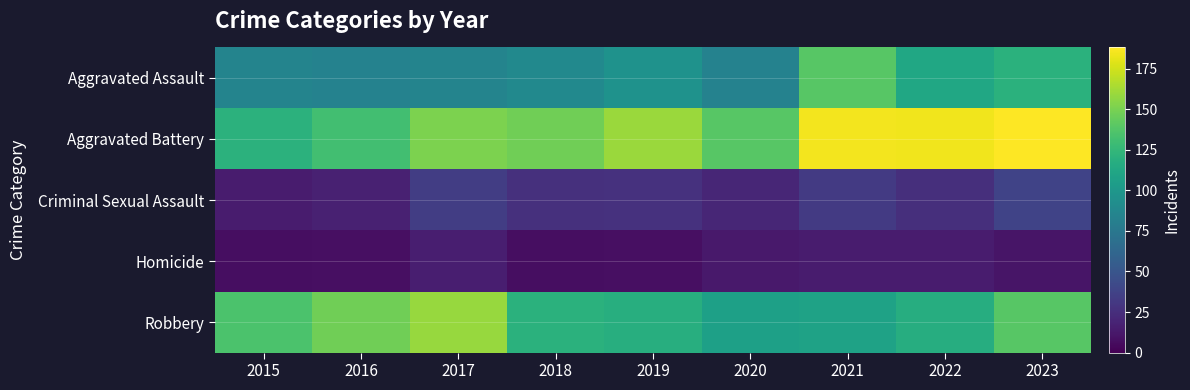

What is the total value across all series at 2021?

478